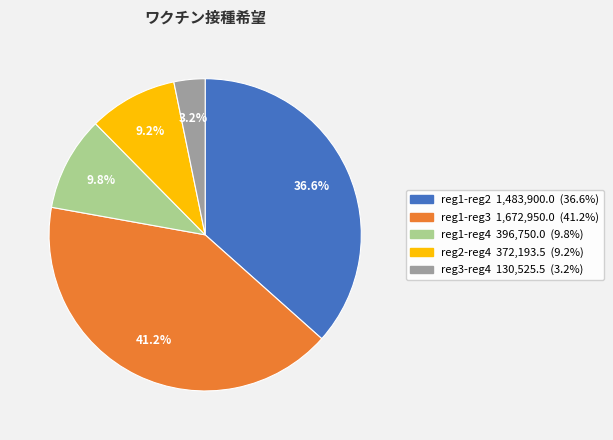

What portion of the pie excludes reg1-reg4?

90.2%